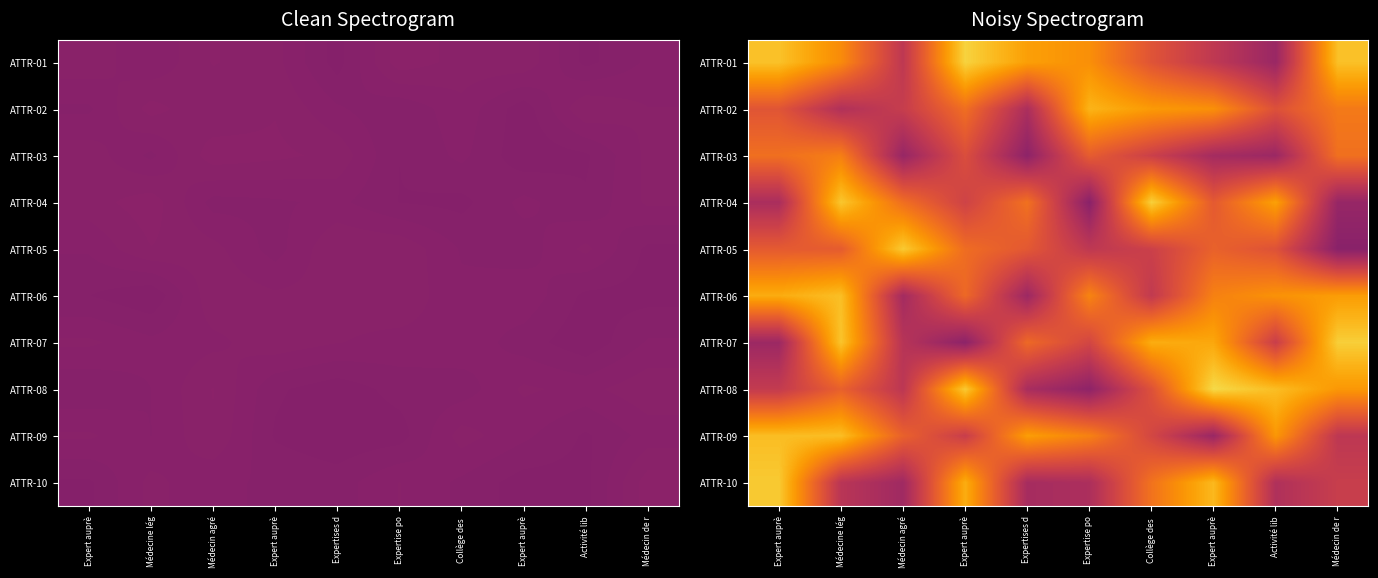

How many data points does each series have?

10